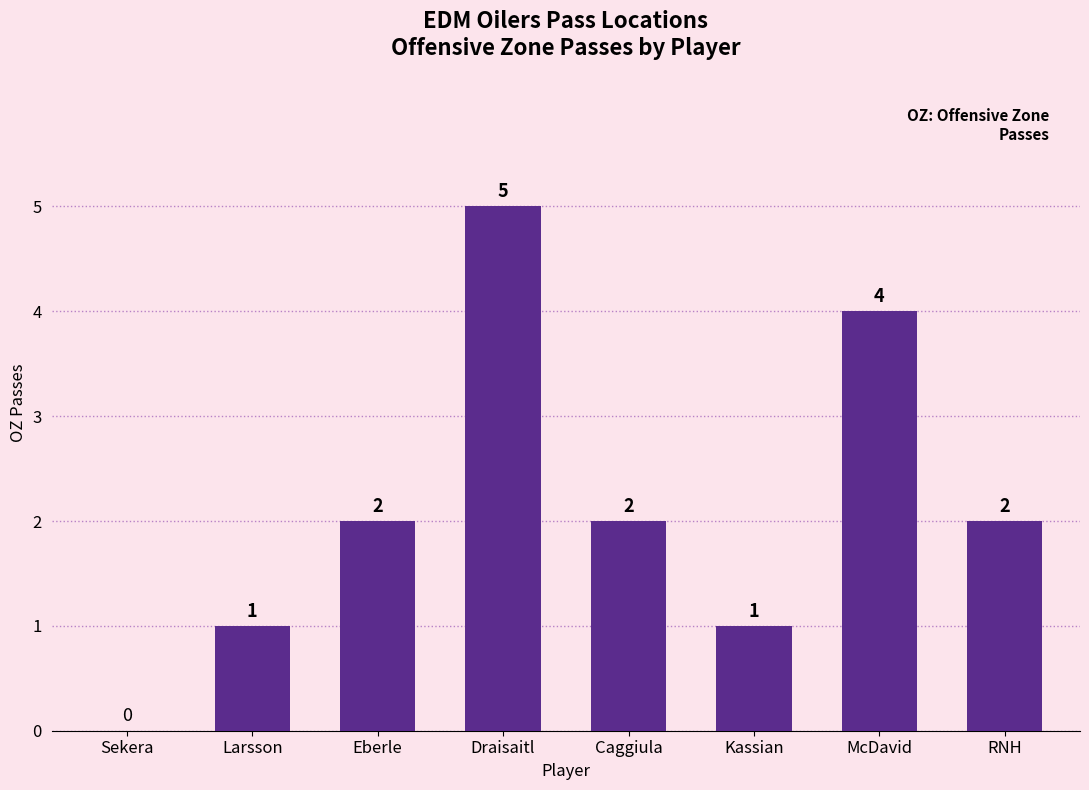

What is the ratio of the value at Kassian to the value at RNH?

0.5